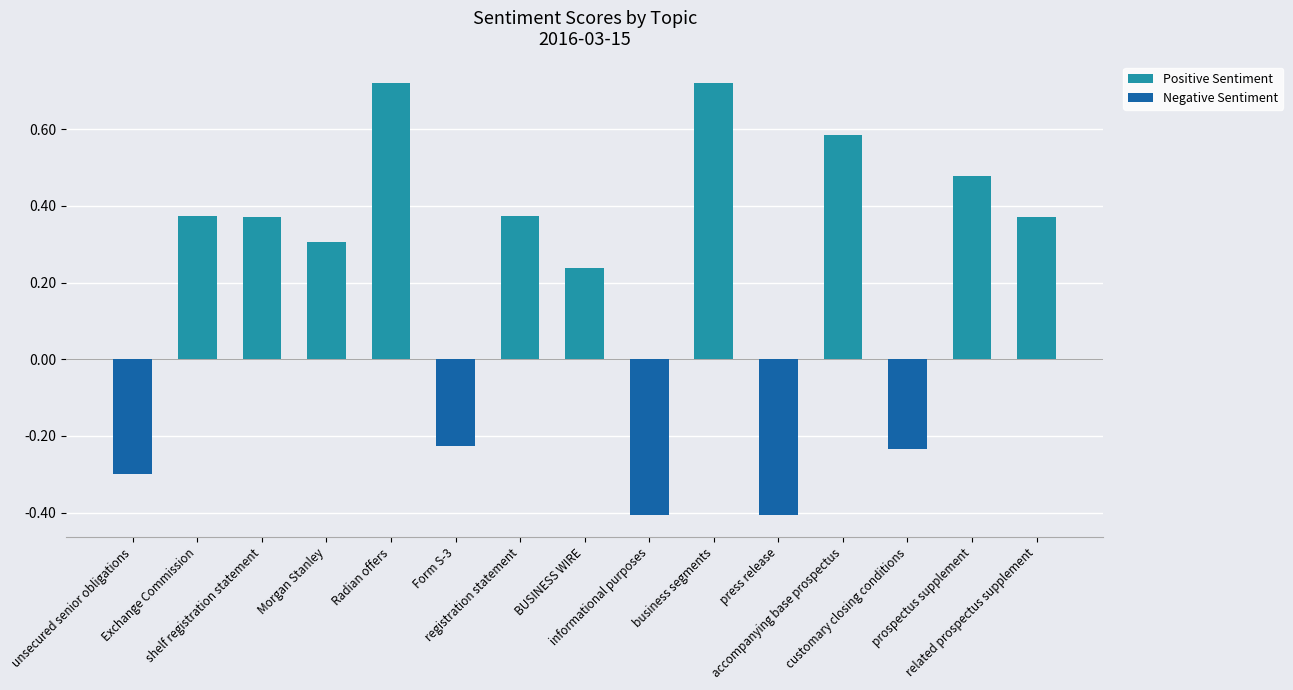

The Positive Sentiment series shows 0.2 at BUSINESS WIRE. True or false?

True